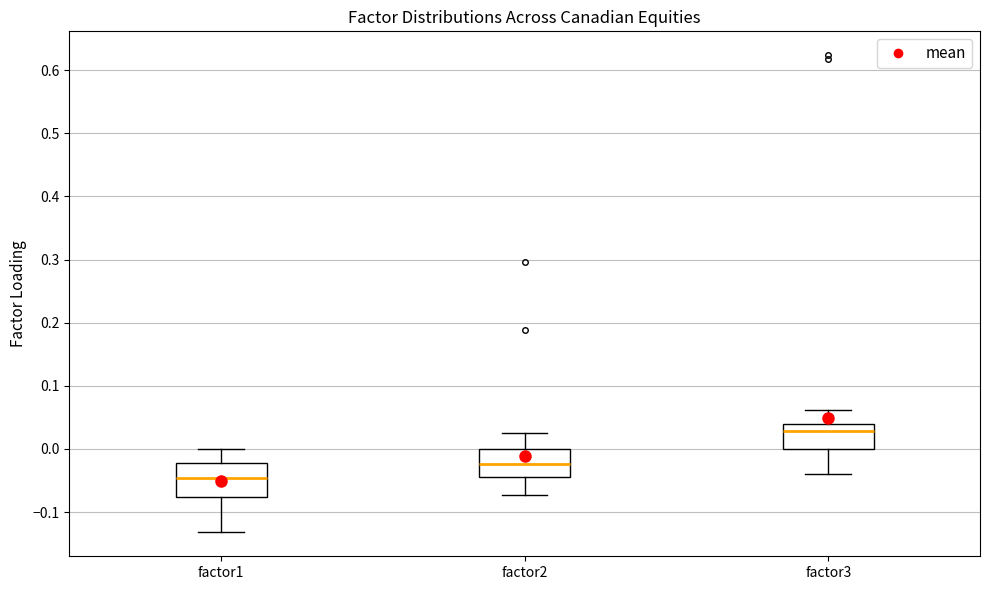

Reading left to right, transcribe this box plot: for each box, give where its median line is, the range the box spans, and where its two whiskers end, as read against the y-axis. The values are not printed on the chart, so give them approximately, as read against the axis.

factor1: median -0.05, box -0.08 to -0.02, whiskers -0.13 to 0.00
factor2: median -0.02, box -0.05 to 0.00, whiskers -0.07 to 0.03
factor3: median 0.03, box 0.00 to 0.04, whiskers -0.04 to 0.06